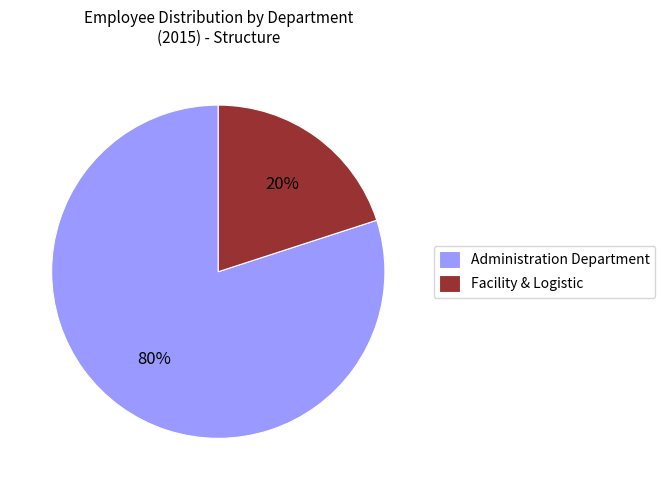

Is there any slice that represents more than half of the pie?

Yes